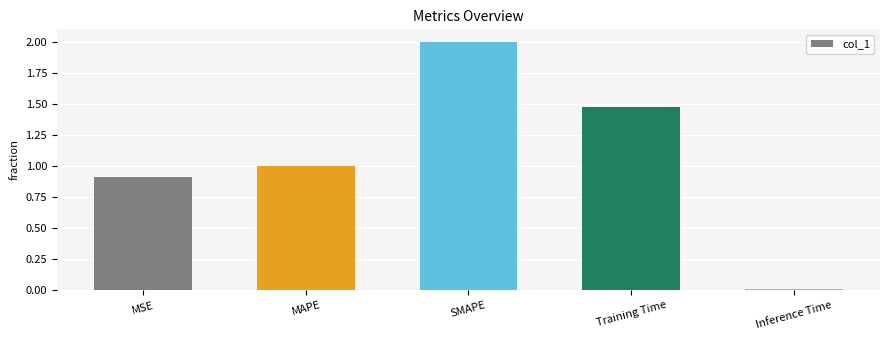

Is it true that the value at Training Time is 1.5?

True